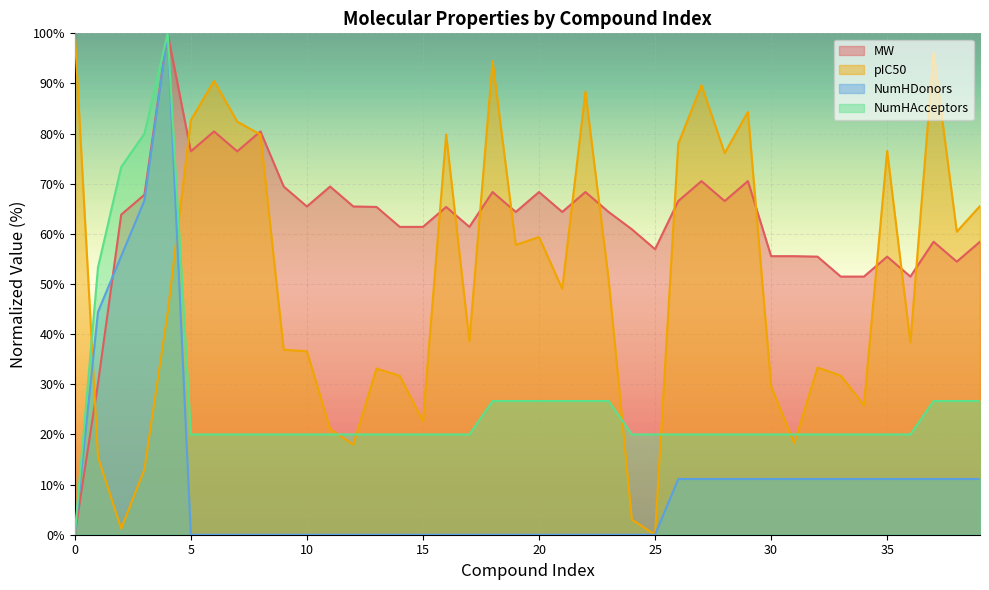

Is it true that MW equals 96.3 at 26?

False